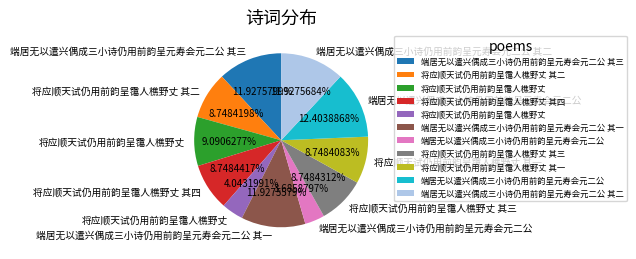

To the nearest percent, what is the average slice percentage?

9%